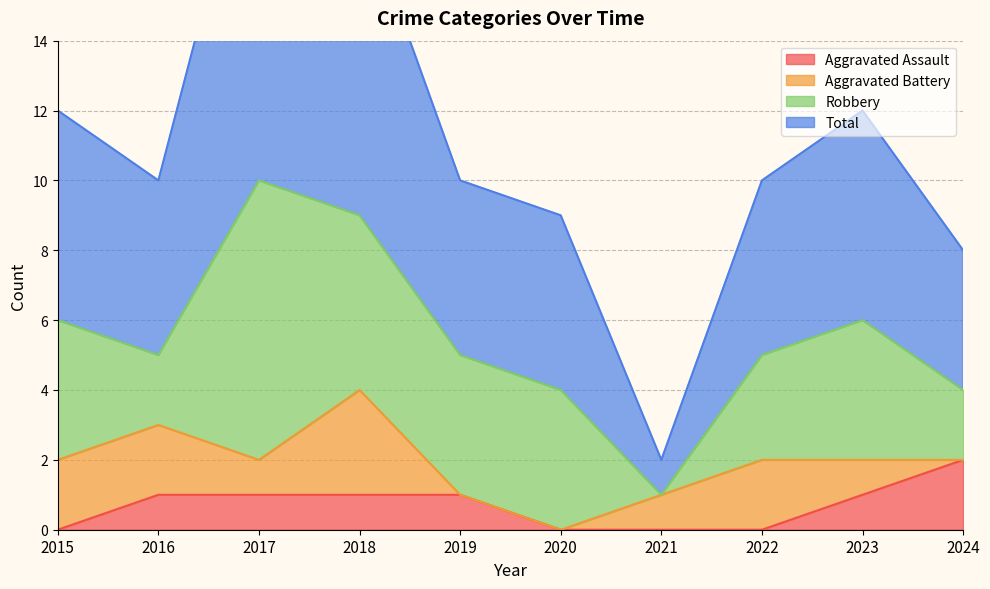

How many interior local valleys does the Total series have?

2